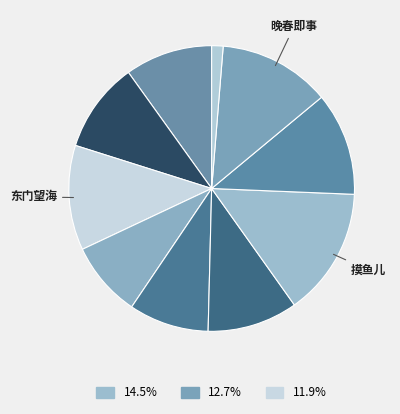

How many slices are in this pie chart?

10